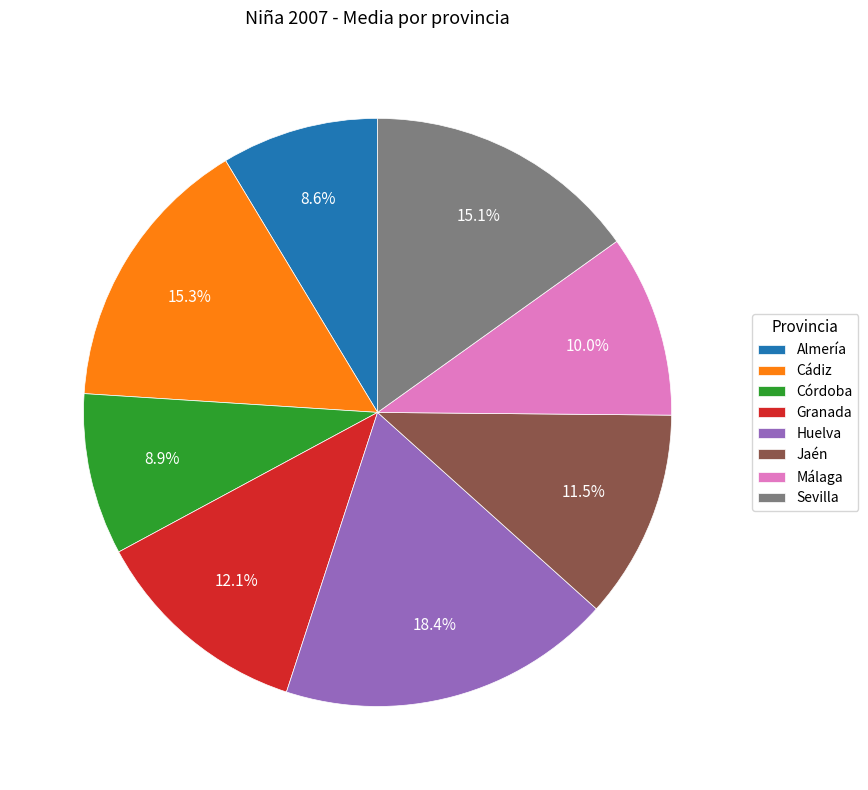

To the nearest percent, what percentage of the pie is Sevilla?

15%